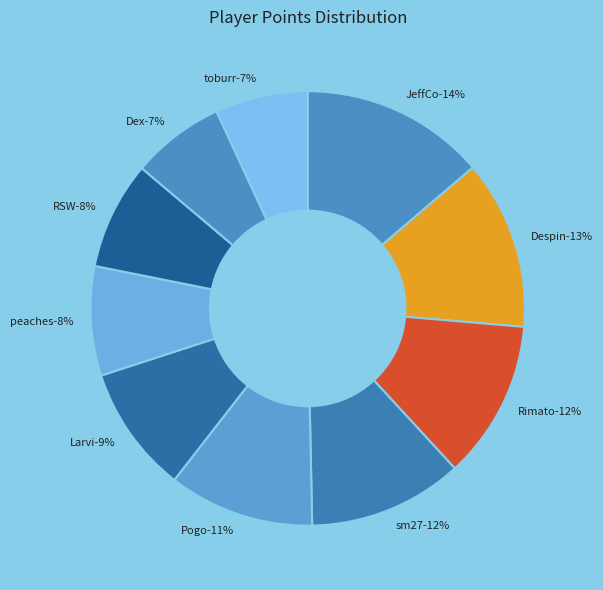

Is it true that peaches is 8% of the pie?

True